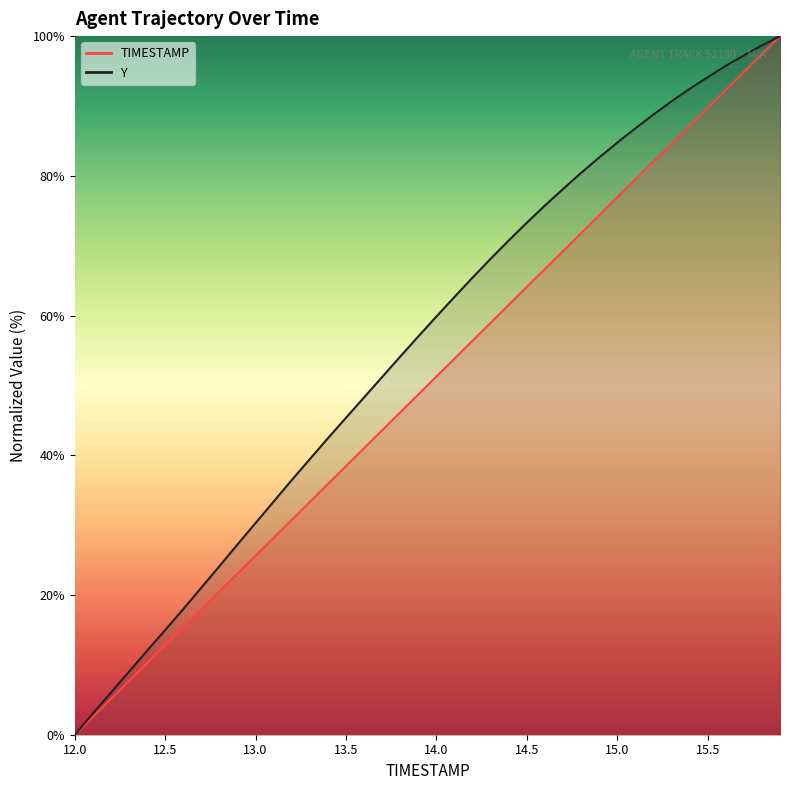

Which series has the largest range (max minus min)?

TIMESTAMP